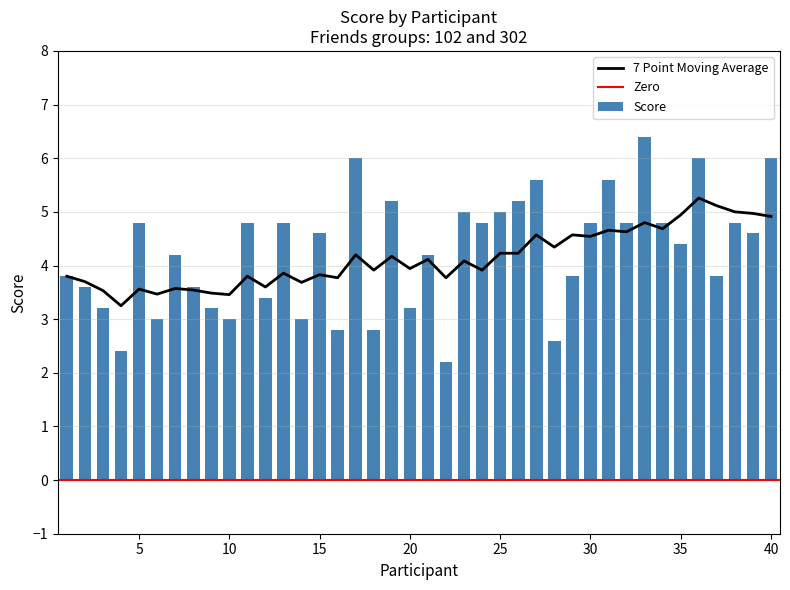

Which category has the highest value across all series?

33